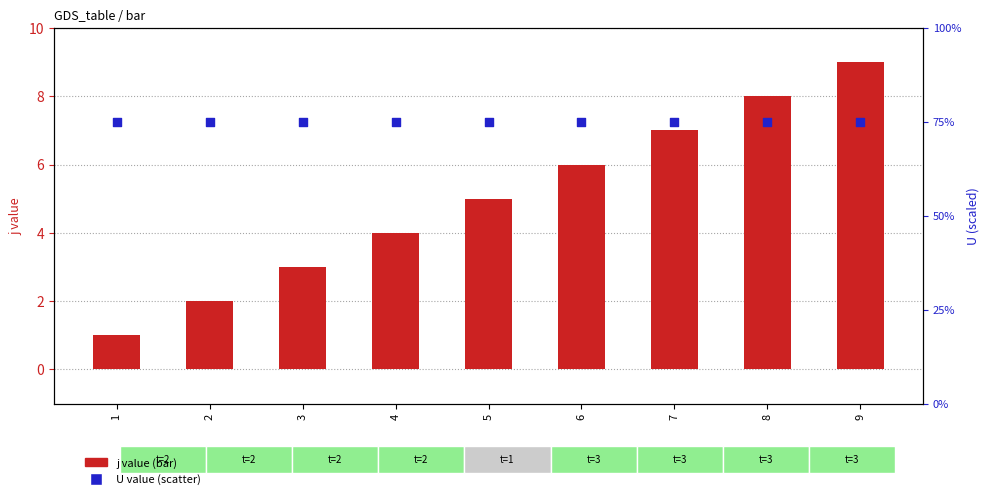

Which series has the widest spread of Y values?

j (bar value)